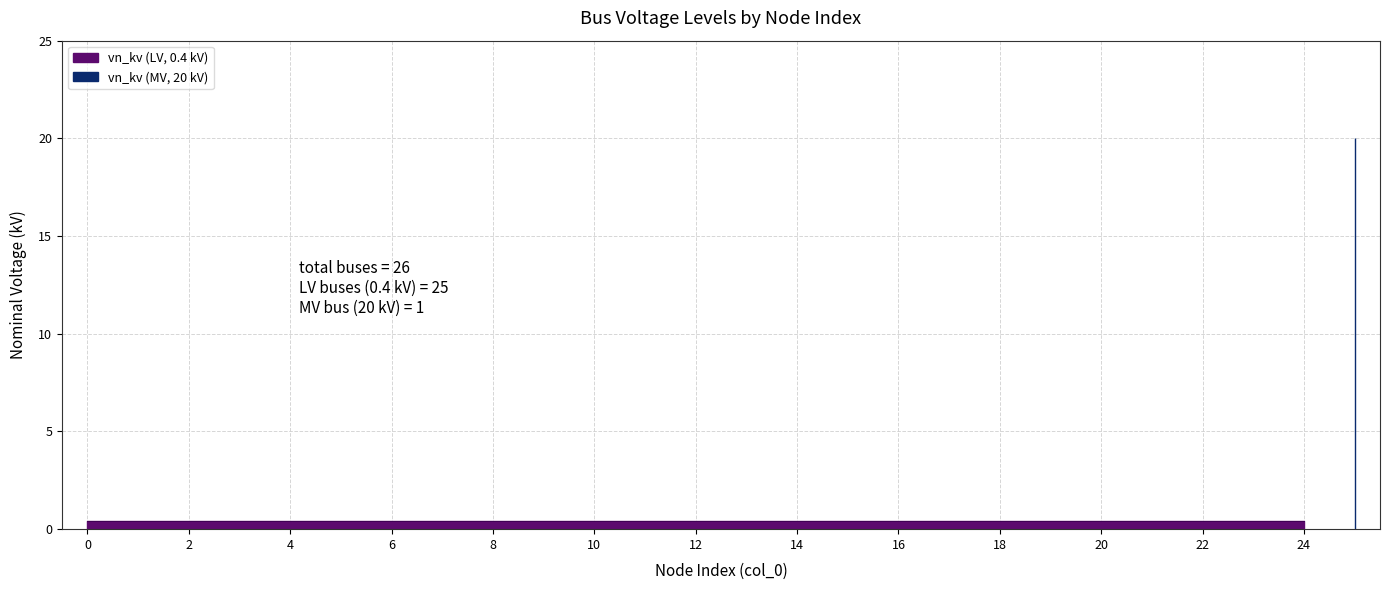

List the labels in order of value, smallest first.

0, 1, 2, 3, 4, 5, 6, 7, 8, 9, 10, 11, 12, 13, 14, 15, 16, 17, 18, 19, 20, 21, 22, 23, 24, 25